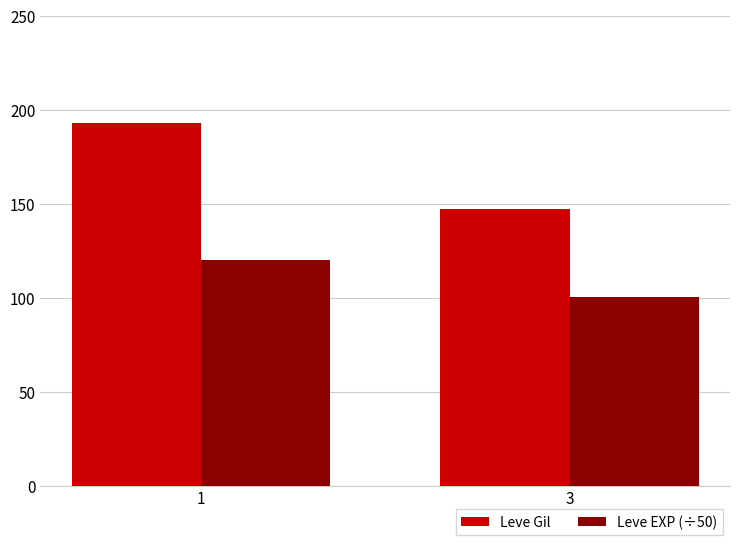

At 1, list the series in order from largest to smallest.

Leve Gil, Leve EXP (÷50)